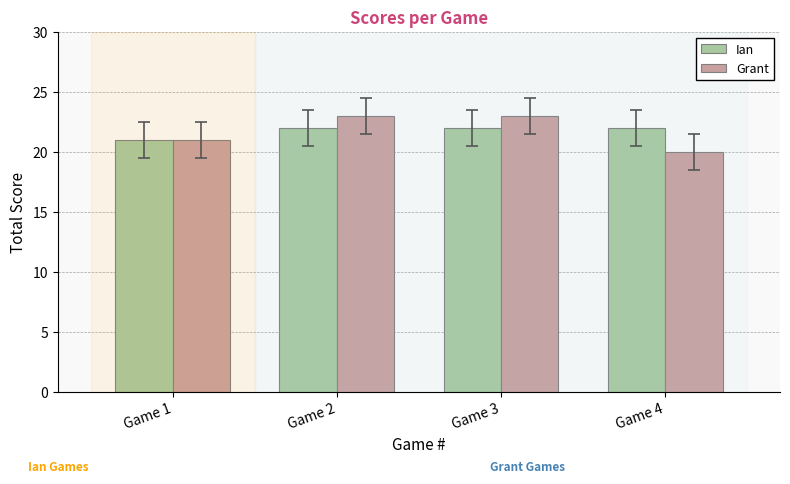

What is the highest value of the Grant series?

23